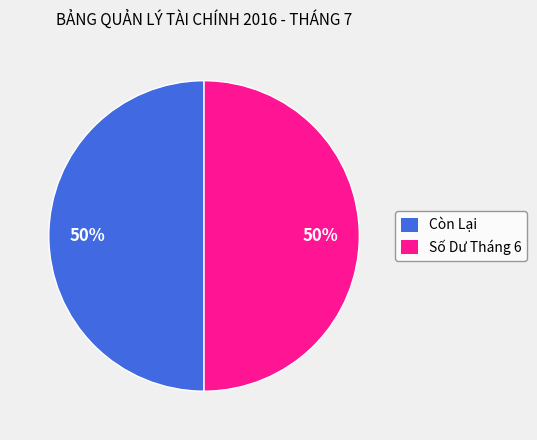

To the nearest percent, what is the average slice percentage?

50%